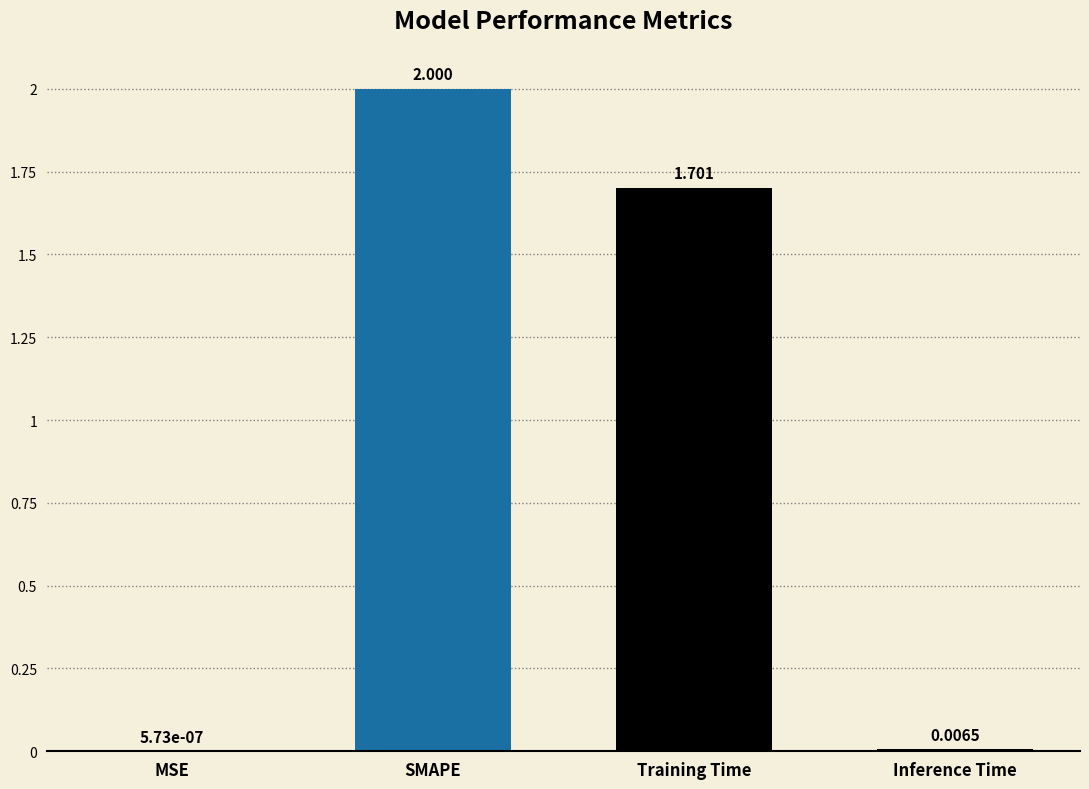

Between SMAPE and Training Time, which is larger?

SMAPE